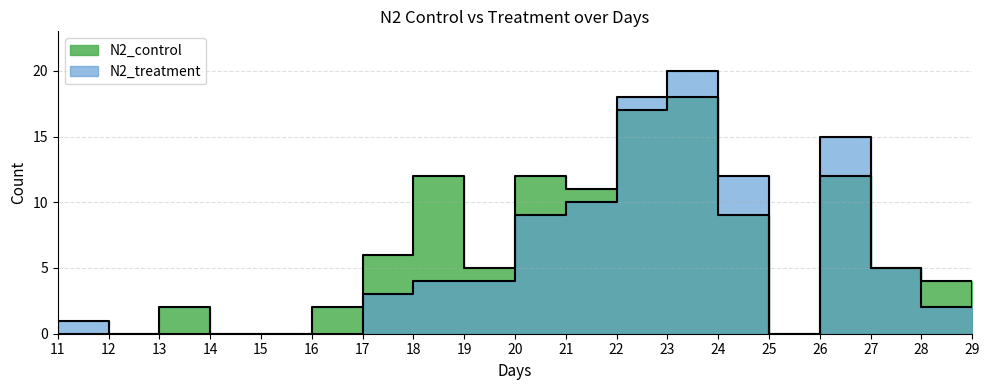

After their last crossing, which series has the higher values: N2_treatment or N2_control?

N2_treatment